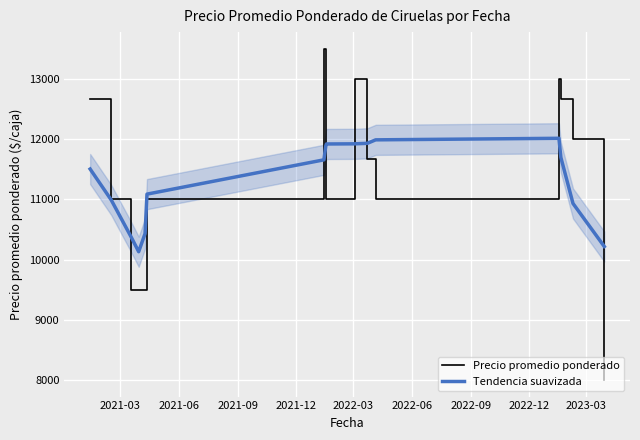

Reading left to right, extract all data points from this chart.

Precio promedio ponderado: 12666.7	11000.0	9500.0	9500.0	9500.0	11000.0	13500.0	11666.7	11000.0	13000.0	11666.7	11000.0	13000.0	12666.7	12000.0	8000.0
Tendencia suavizada: 11502.1	10989.3	10377.8	10129.9	10431.4	11085.6	11654.9	11887.7	11918.1	11920.5	11929.0	11986.7	12012.4	11694.9	10930.5	10215.8